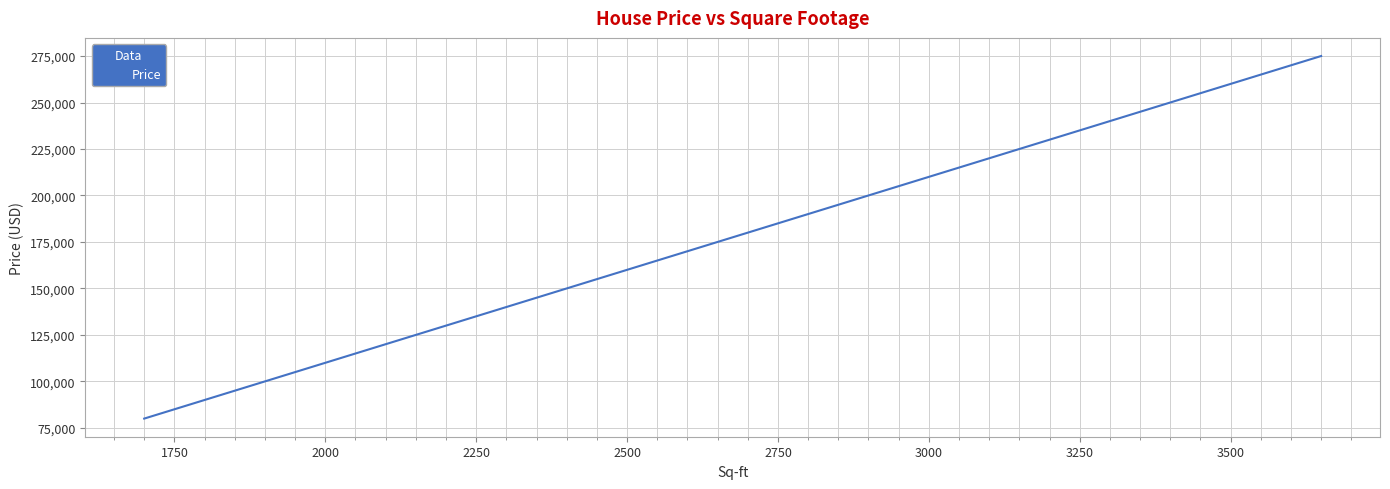

What is the smallest value displayed?

80000